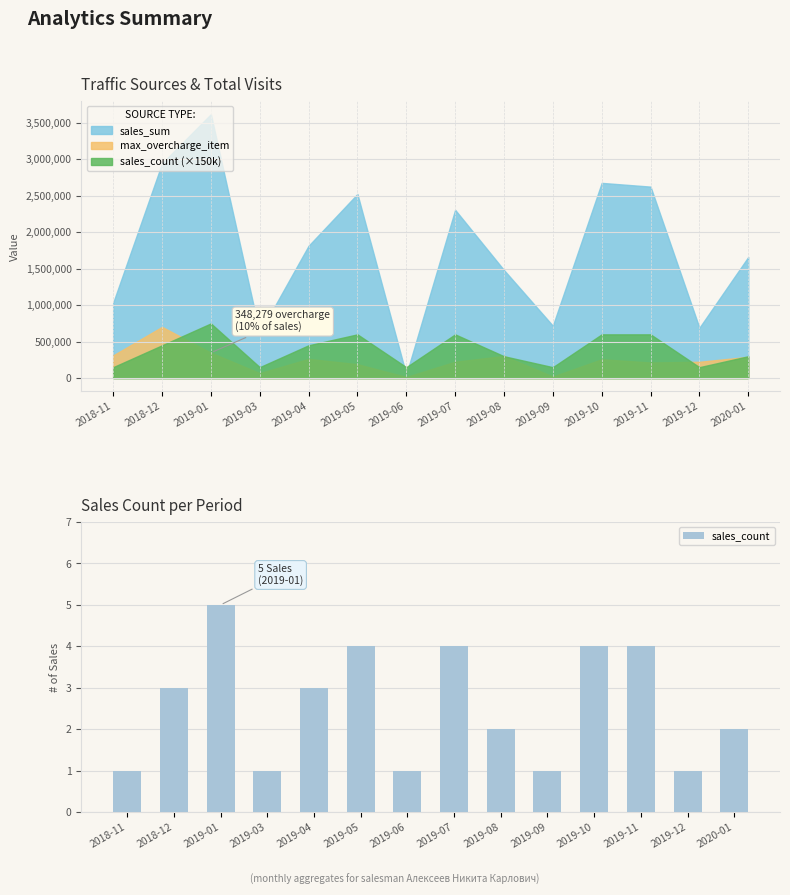

Reading right to left, transcribe all the data shown in this chart.

2020-01=2	2019-12=1	2019-11=4	2019-10=4	2019-09=1	2019-08=2	2019-07=4	2019-06=1	2019-05=4	2019-04=3	2019-03=1	2019-01=5	2018-12=3	2018-11=1